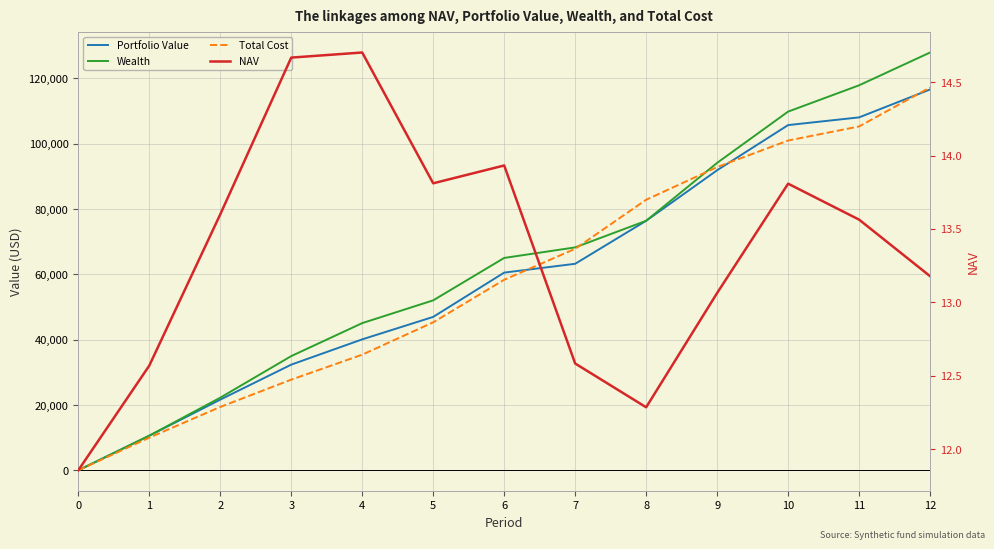

What is the sum of the Portfolio Value values at 10 and 6?

166220.3